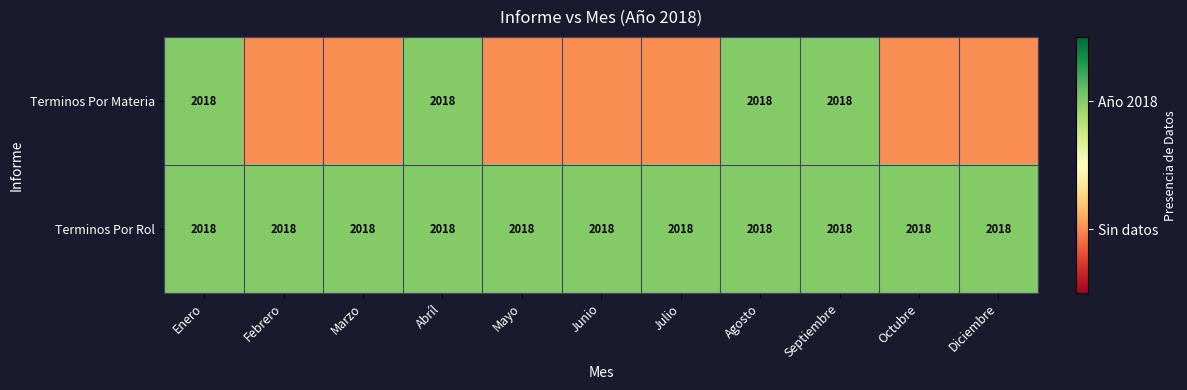

How many distinct data groups are displayed?

2